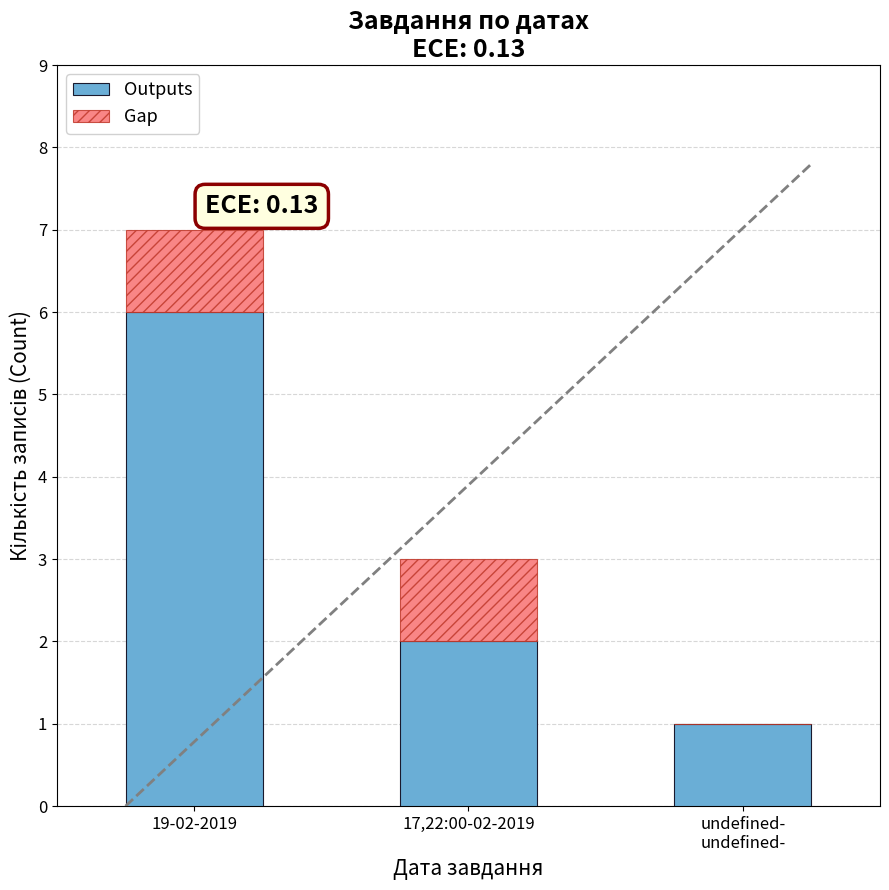

Does the chart contain stacked bars?

Yes